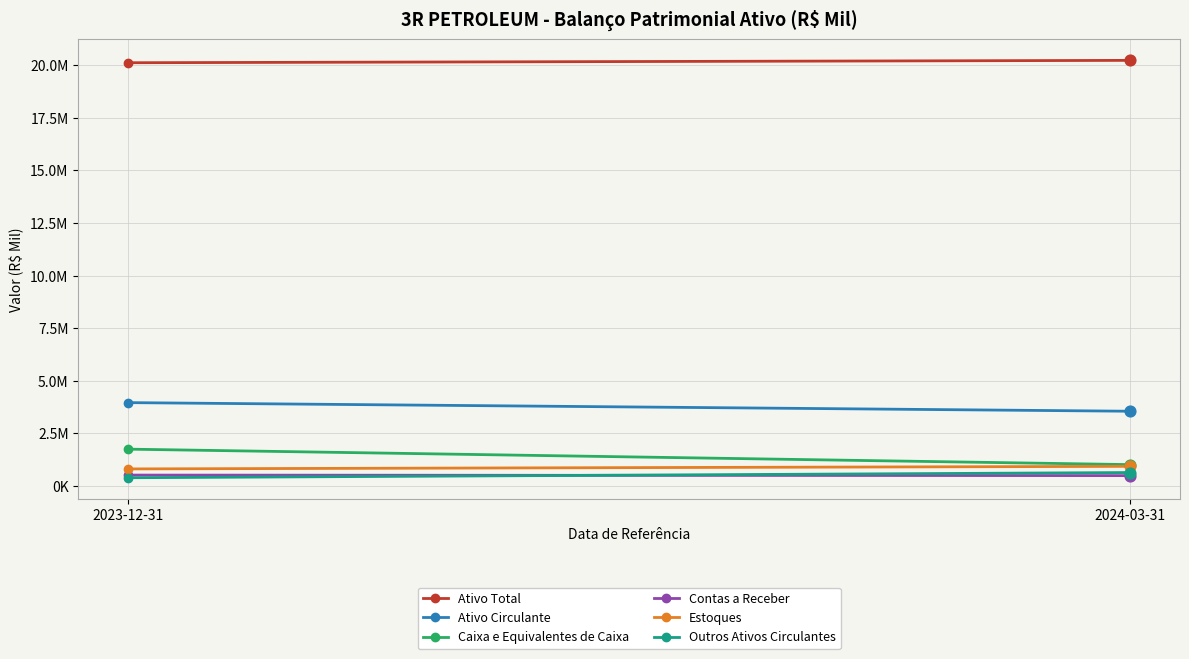

What are all the series names shown in the legend?

Ativo Total, Ativo Circulante, Caixa e Equivalentes de Caixa, Contas a Receber, Estoques, Outros Ativos Circulantes